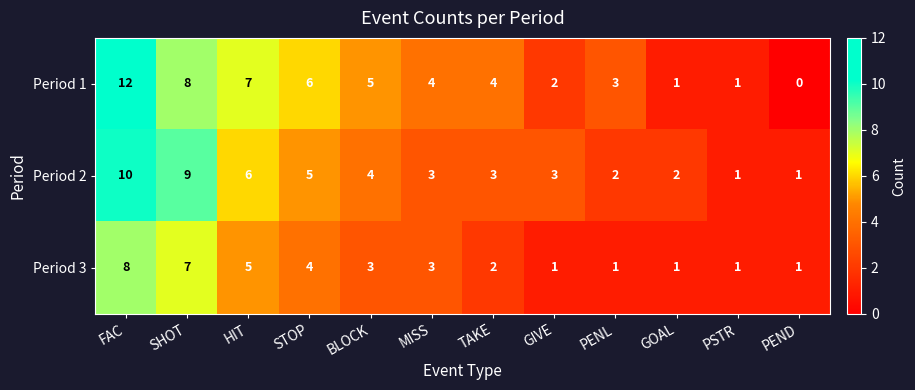

Rank the series by their maximum value, from lowest to highest.

Period 3, Period 2, Period 1